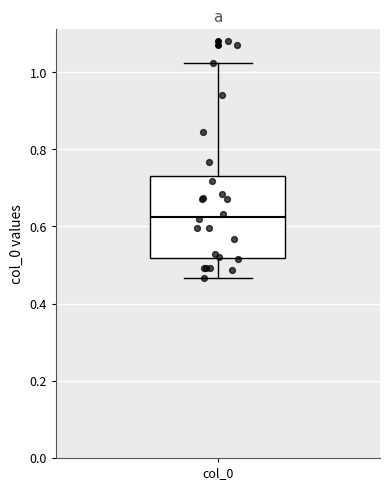

Where does the upper whisker of the box for col_0 end on the y-axis? The values are not printed on the chart, so give them approximately, as read against the axis.

1.02